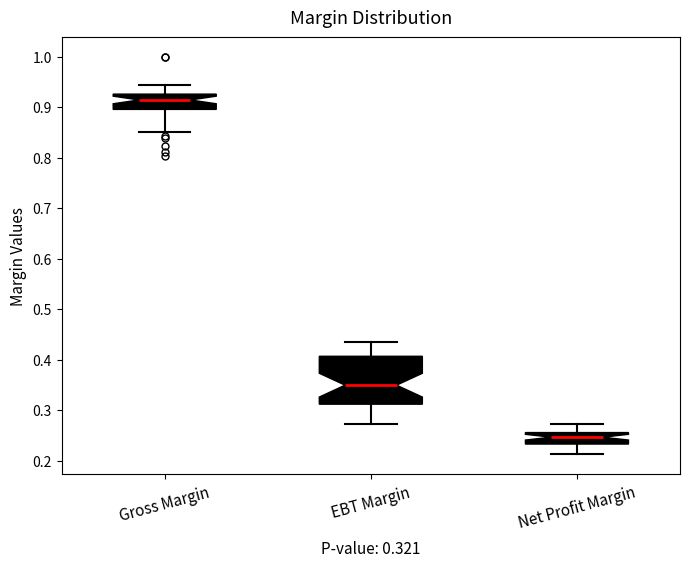

Which box's median line is the lowest?

Net Profit Margin